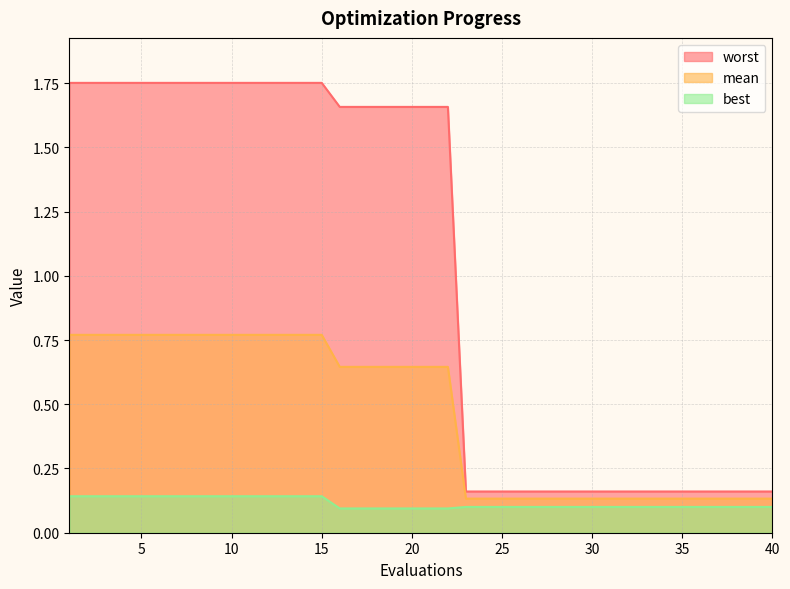

Which series has the largest total across all categories?

worst